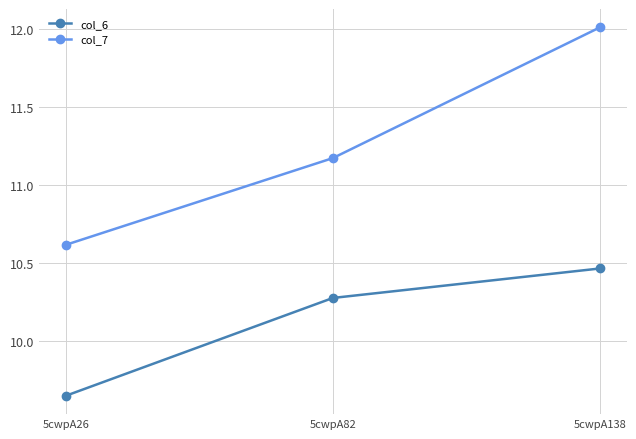

True or false: col_7 has a value of 12.0 at 5cwpA138.

True